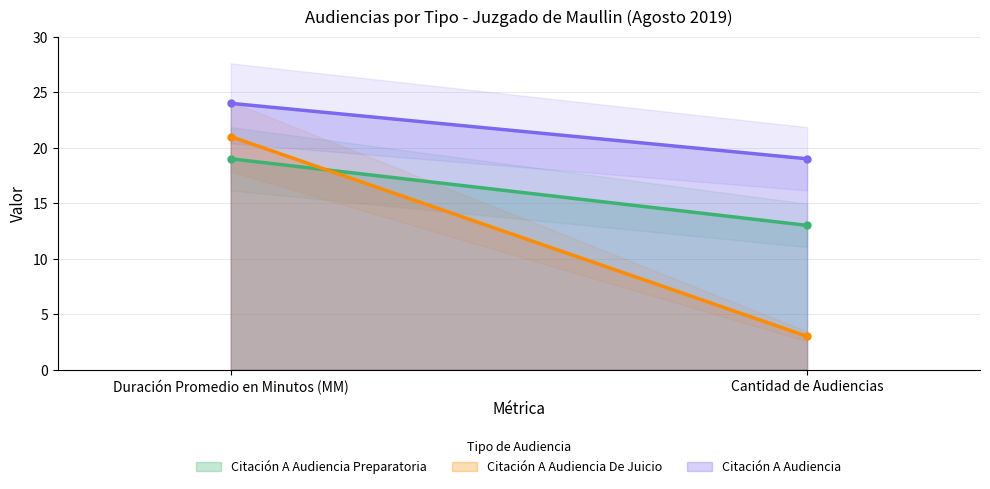

What is the sum of all Citación A Audiencia Preparatoria values?

32